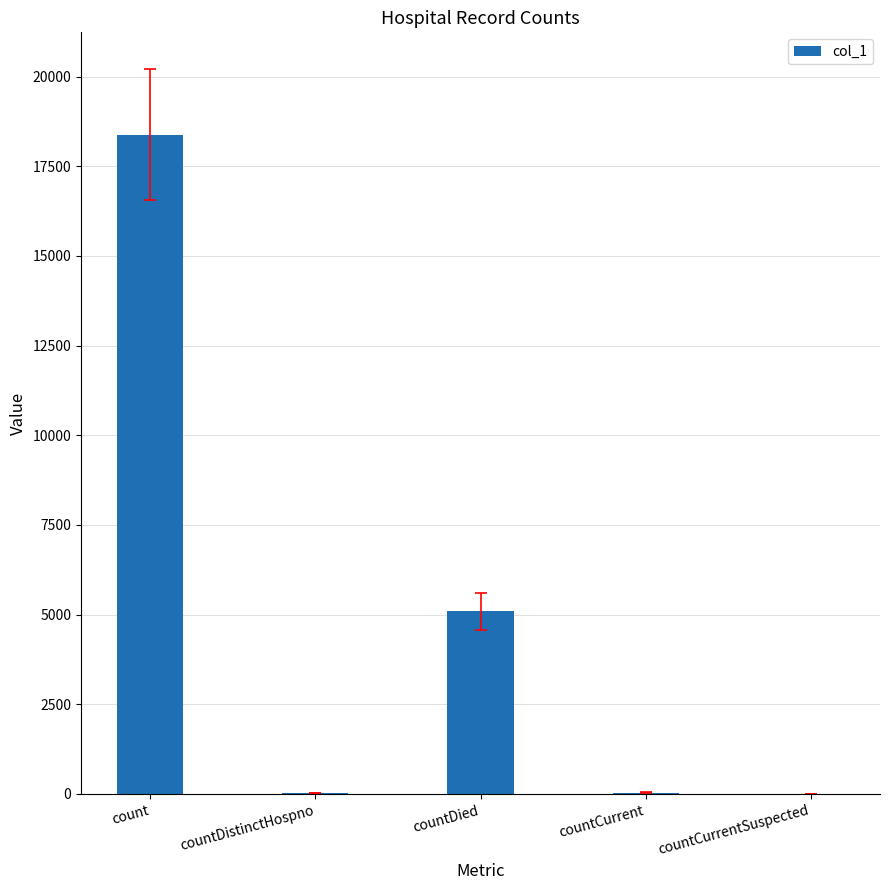

Between countCurrent and countDied, which is larger?

countDied